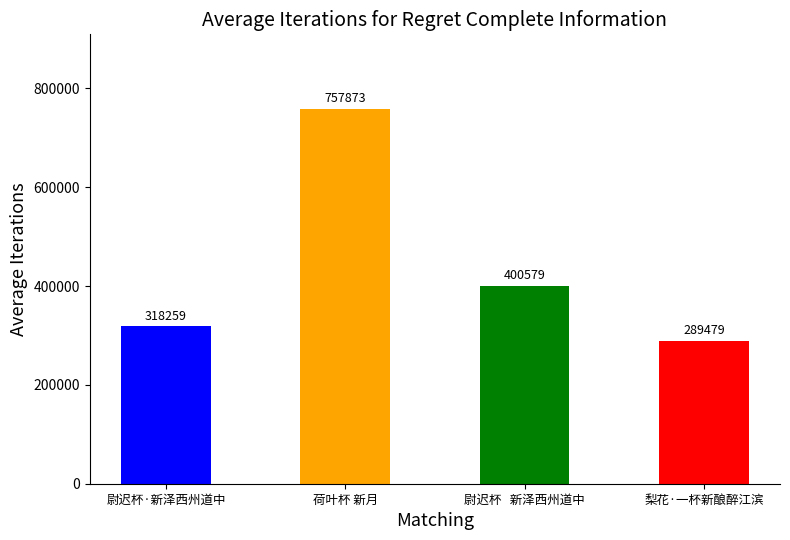

List the labels in order of value, smallest first.

梨花·一杯新酿醉江滨, 尉迟杯·新泽西州道中, 尉迟杯   新泽西州道中, 荷叶杯 新月